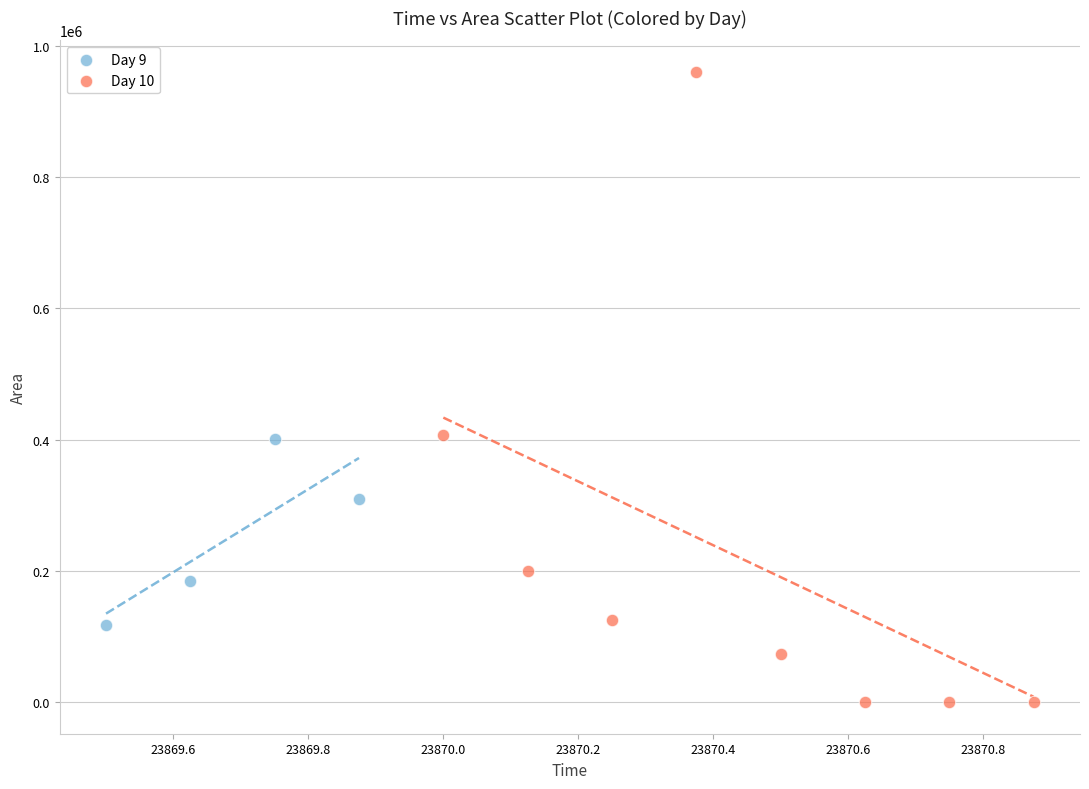

Which series has the widest spread of Y values?

Day 10